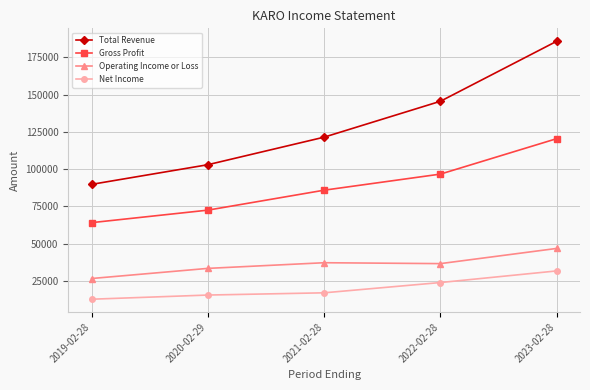

Where is Gross Profit nearest to the value 92200?

2022-02-28